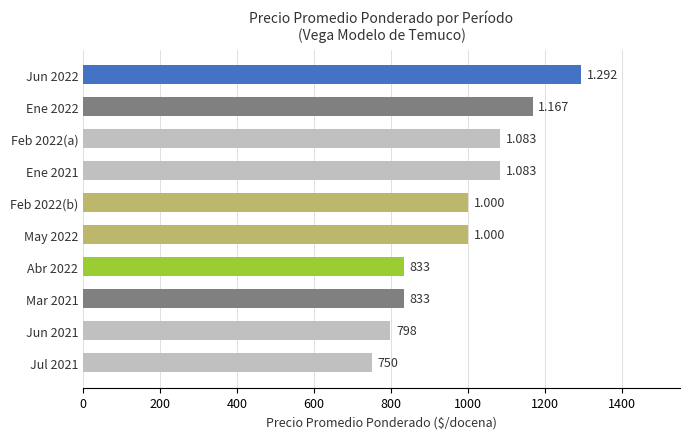

Does the chart contain any negative values?

No